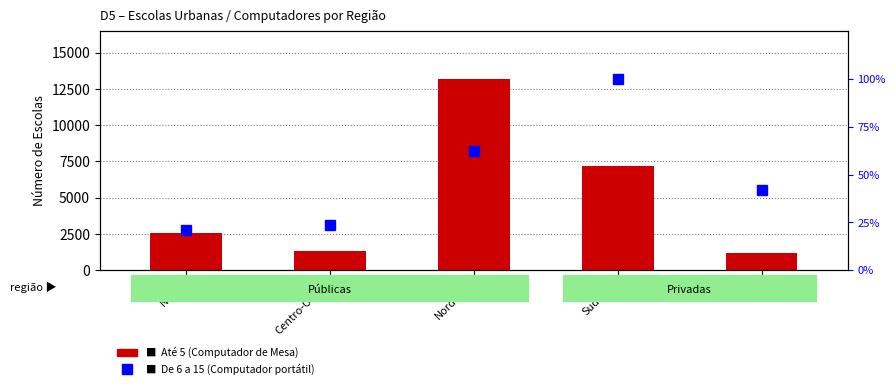

What is the difference between the maximum and minimum values in the Até 5 series?

12038.0